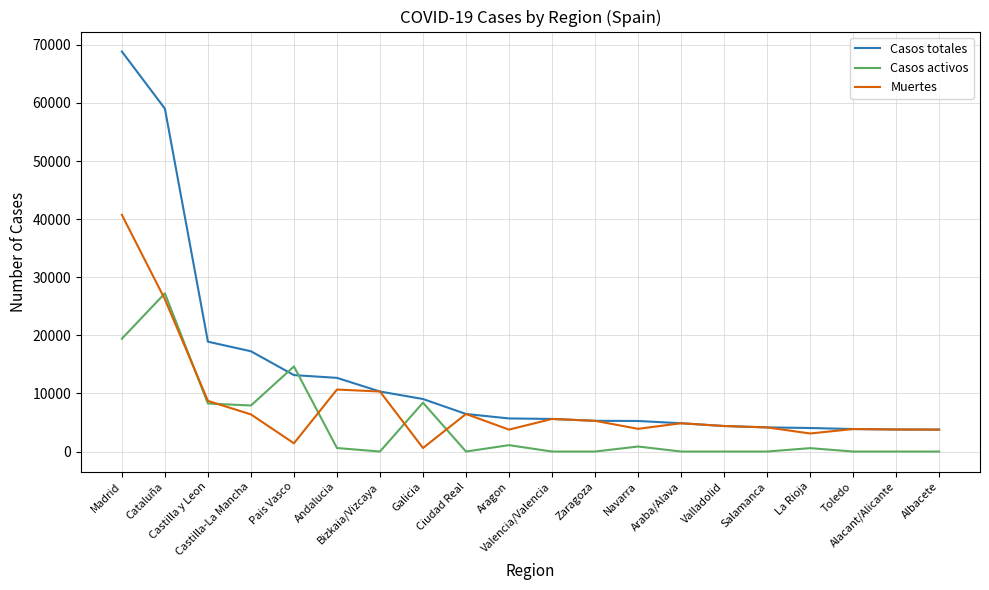

Rank the series by their average value, from highest to lowest.

Casos totales, Muertes, Casos activos